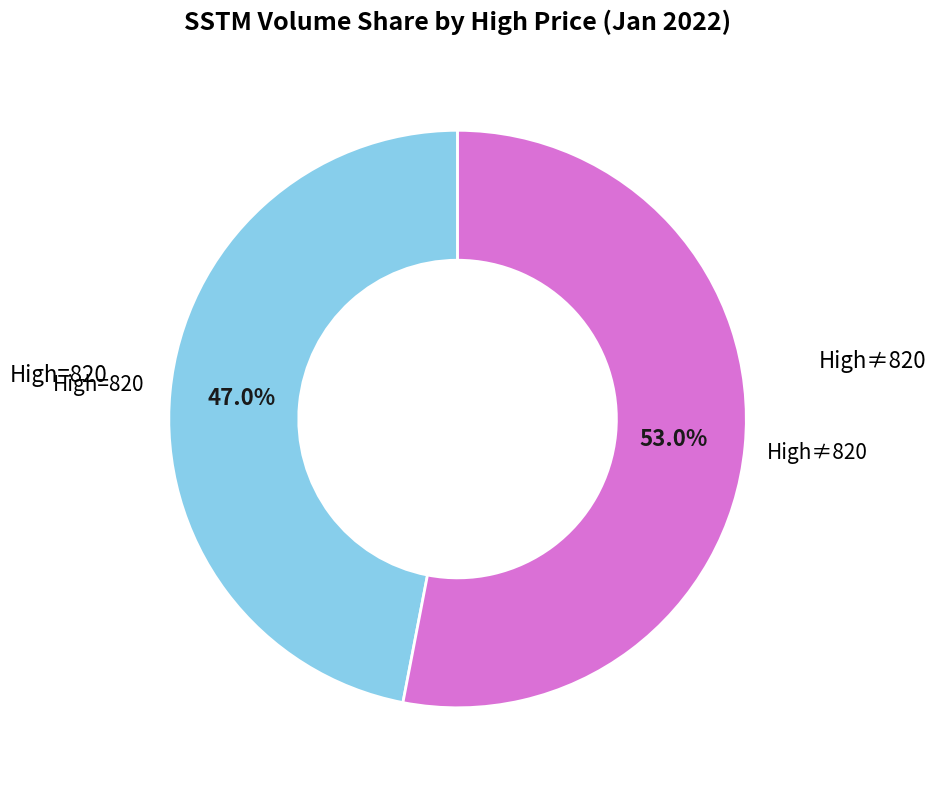

Count the number of slices in the pie.

2